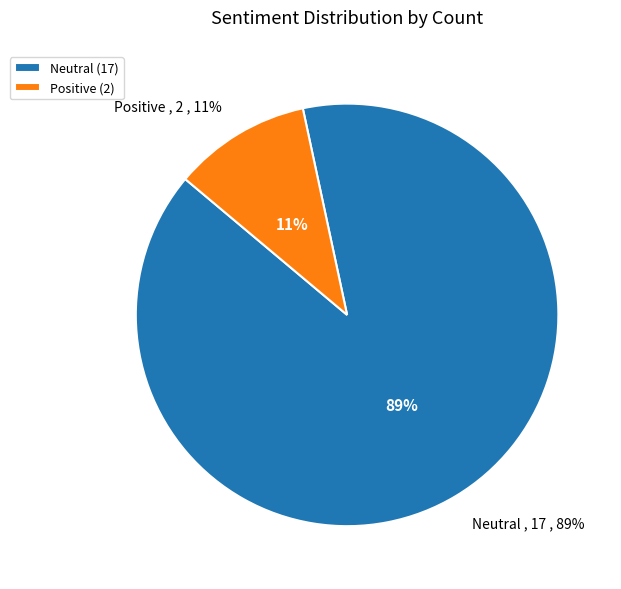

Between Neutral and Positive, which is larger?

Neutral